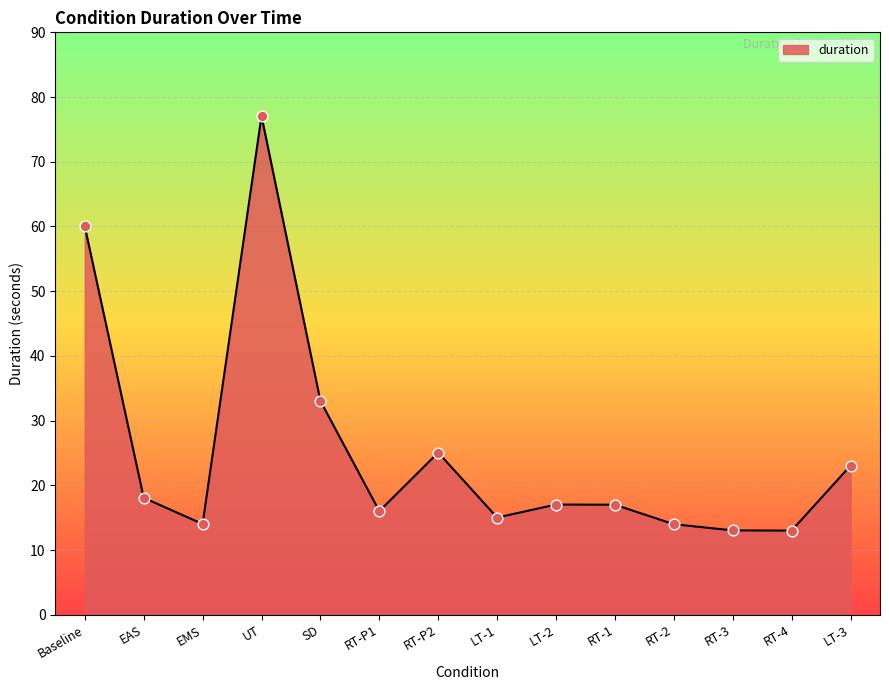

Between RT-3 and LT-2, which is larger?

LT-2